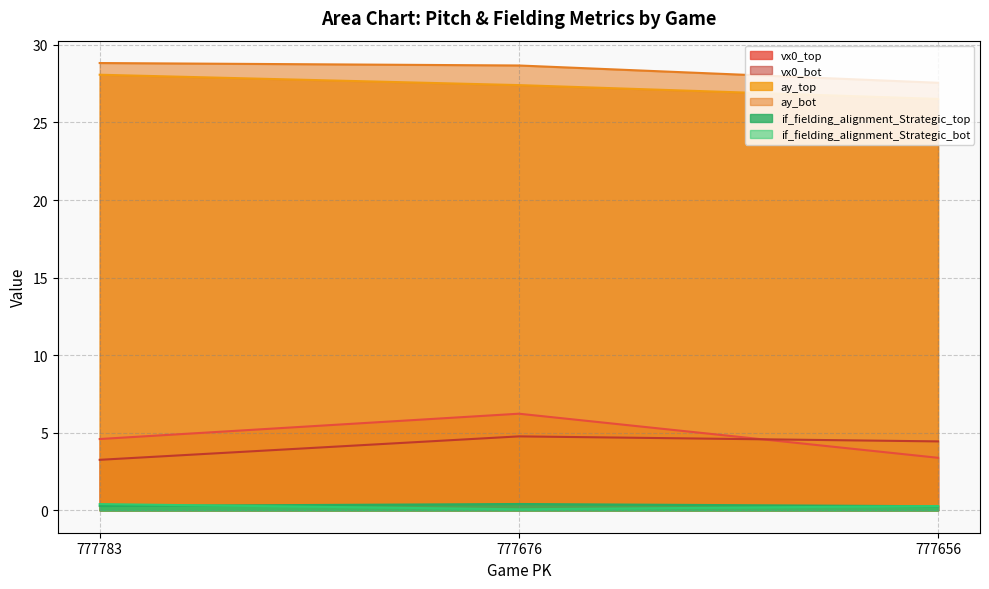

At which category is the sum across all series the highest?

777676